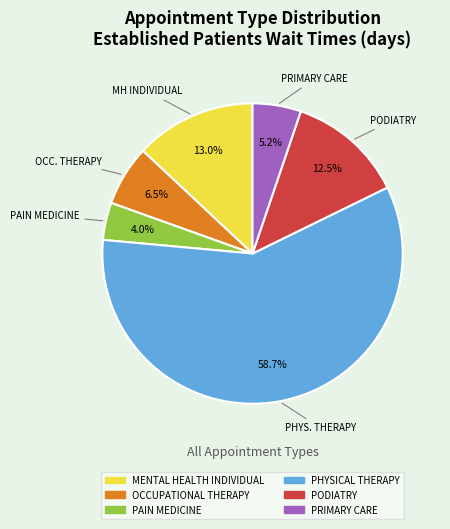

Which has a higher value, OCCUPATIONAL THERAPY or PRIMARY CARE?

OCCUPATIONAL THERAPY